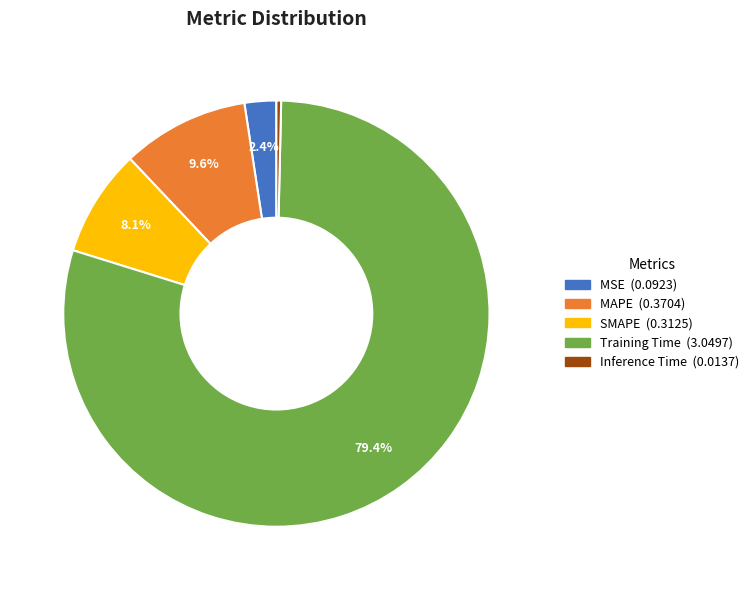

What percentage is the MAPE slice, to the nearest percent?

10%